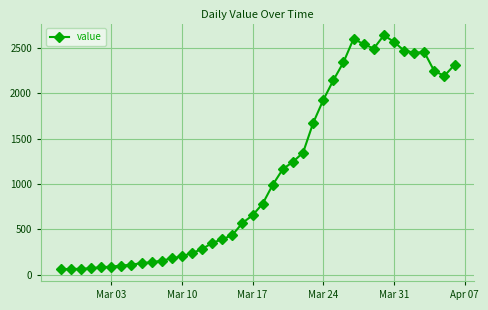

How many lines are shown in the chart?

1